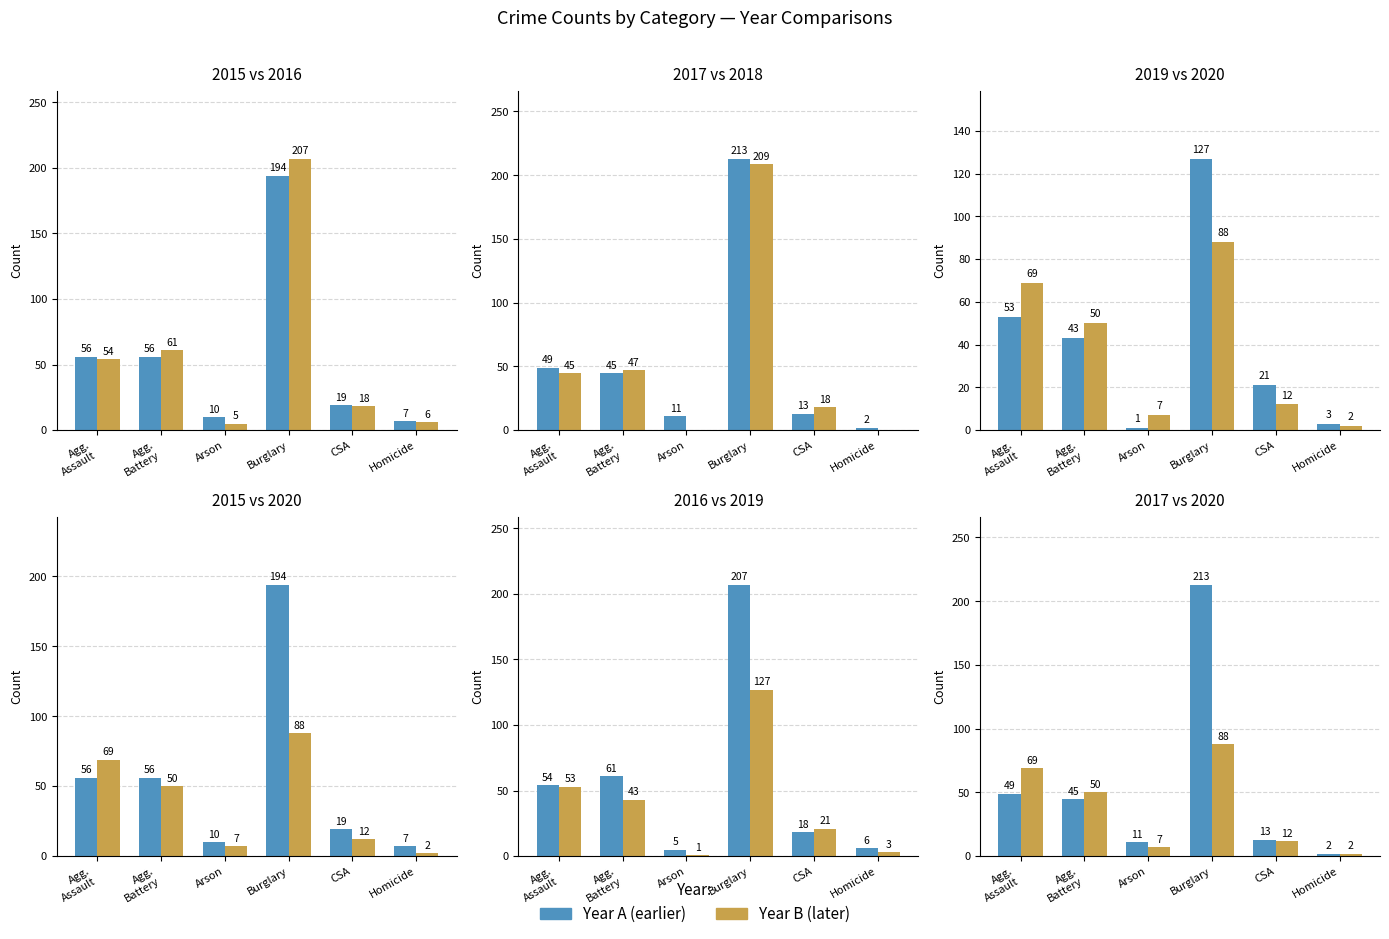

Read the 2015 value at Agg.
Battery, to the nearest 5.

55